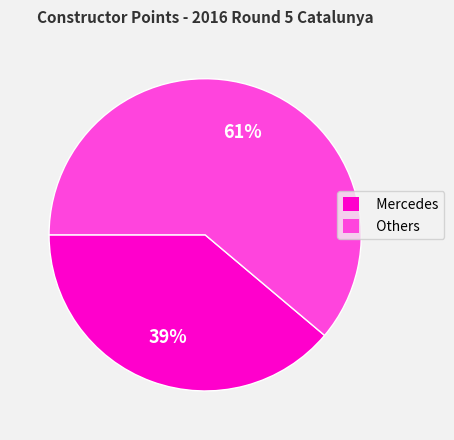

Rank the categories by value from lowest to highest.

Mercedes, Others